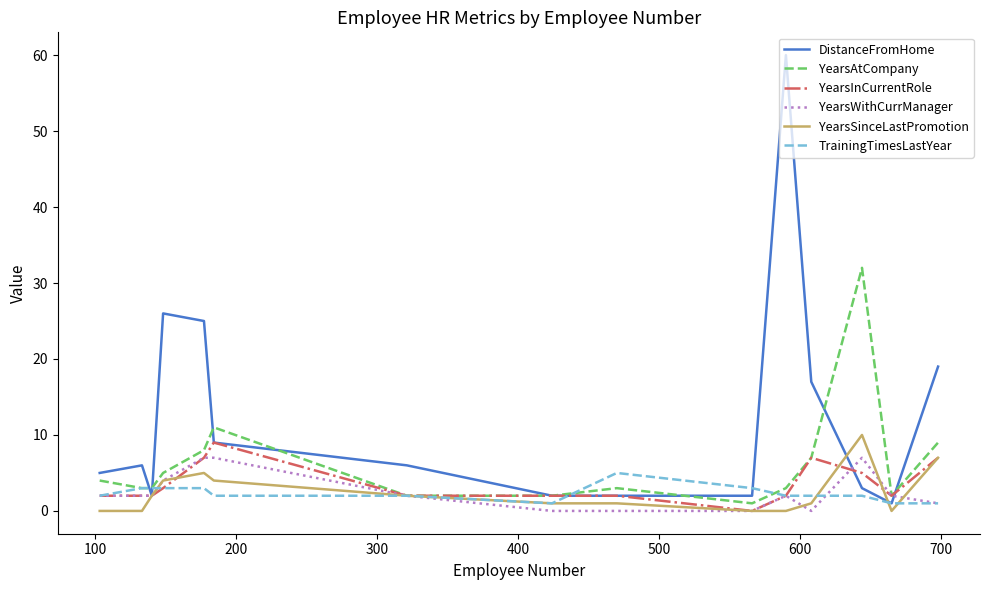

True or false: YearsInCurrentRole has more than 0 interior local peaks.

True